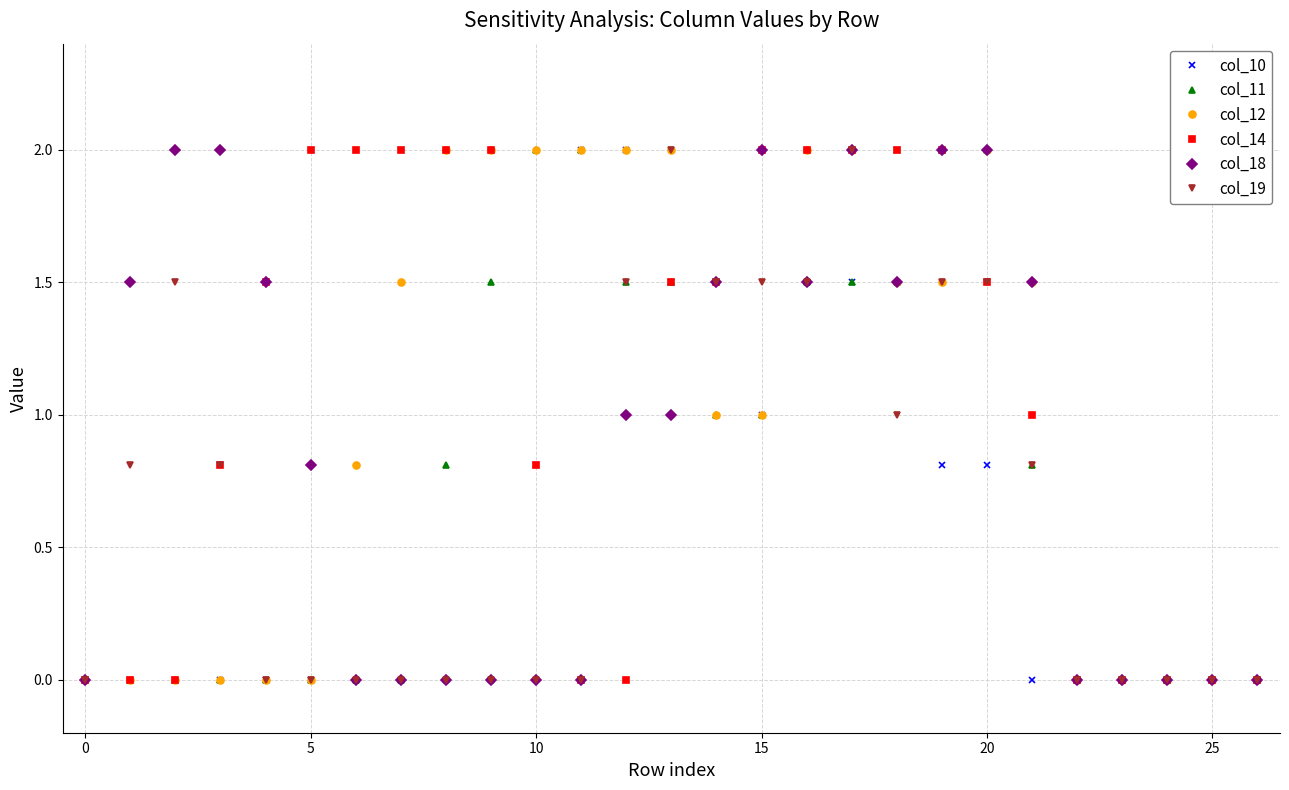

What is the value of the col_11 point at the 17th from the left?

1.5